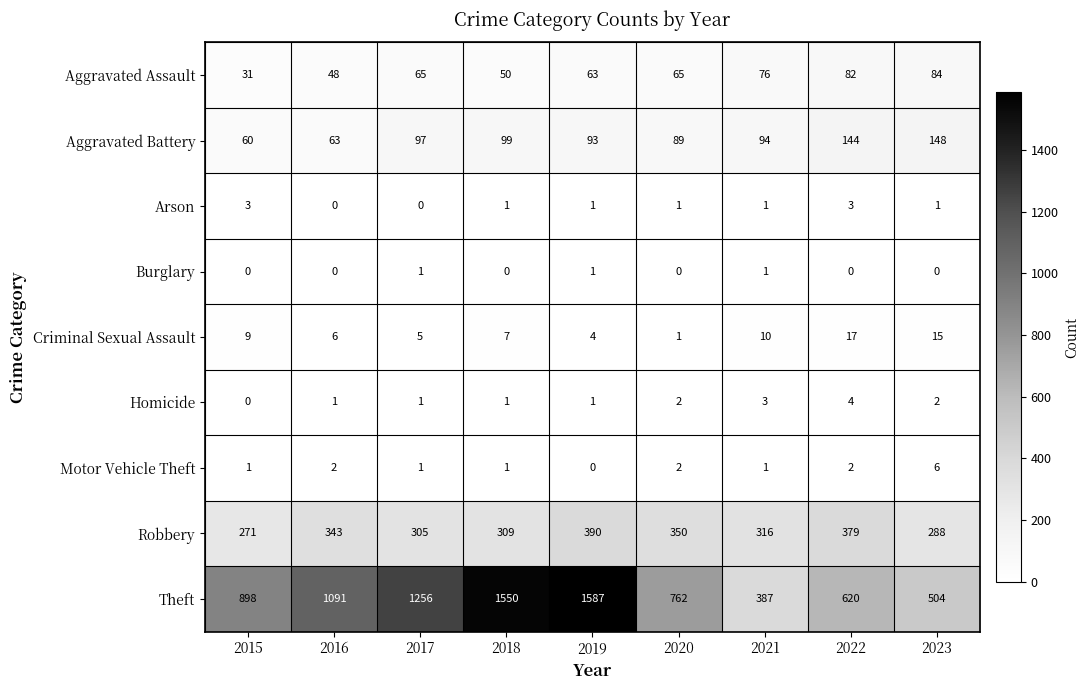

Which category has the highest value across all series?

2019